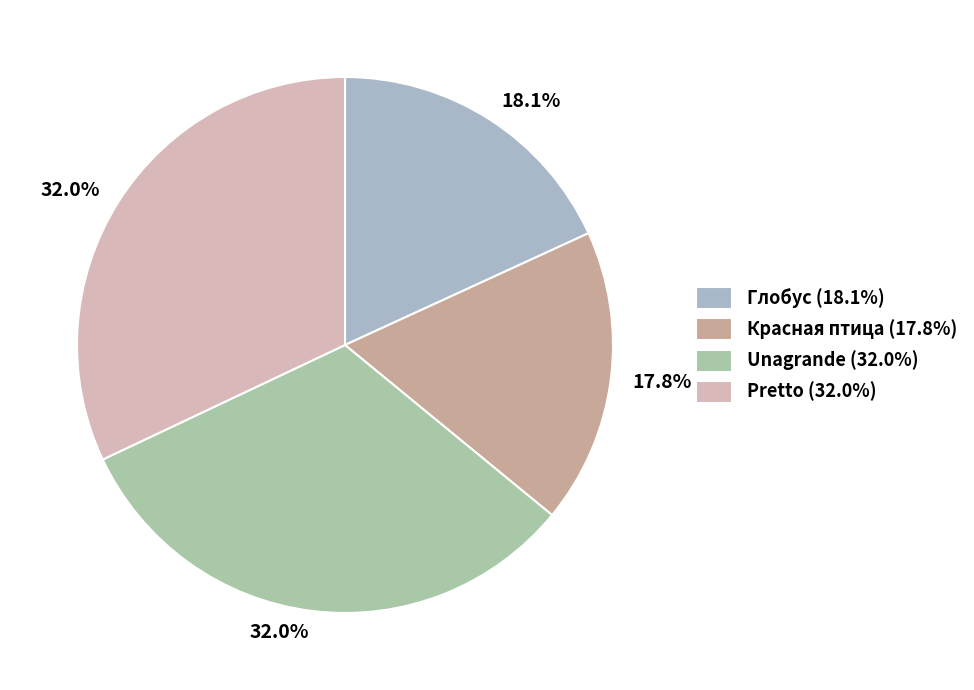

What is the smallest slice in the pie chart?

Красная птица